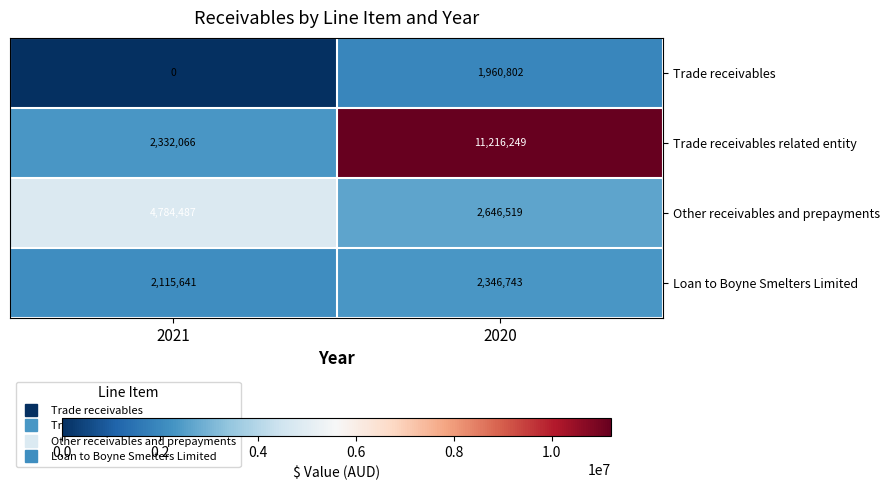

Which series has the largest total across all categories?

Trade receivables related entity